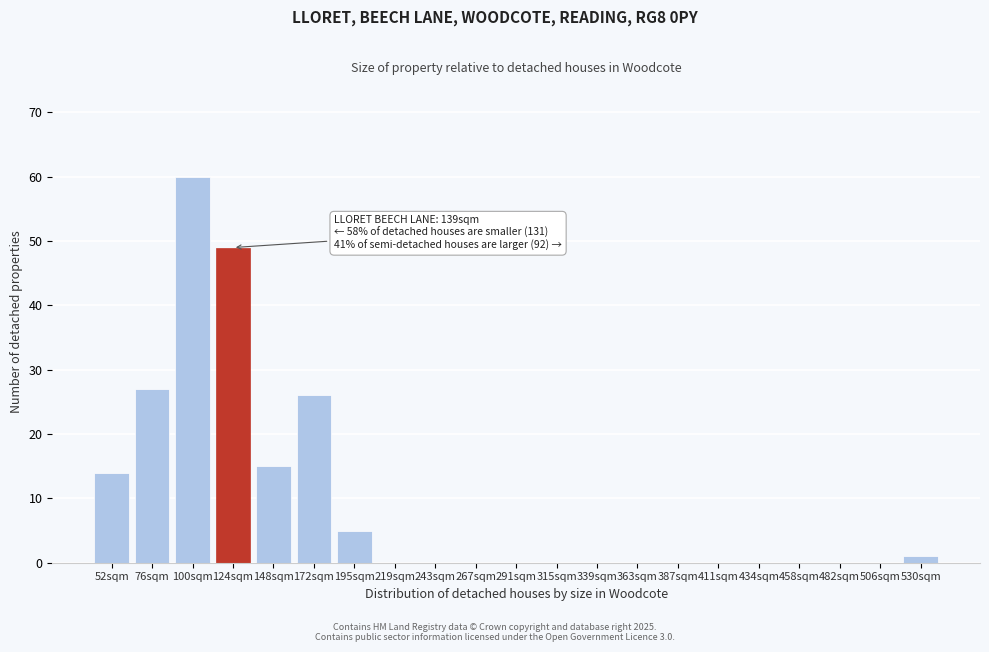

Reading left to right, transcribe all the data shown in this chart.

52sqm=14	76sqm=27	100sqm=60	124sqm=49	148sqm=15	172sqm=26	195sqm=5	219sqm=0	243sqm=0	267sqm=0	291sqm=0	315sqm=0	339sqm=0	363sqm=0	387sqm=0	411sqm=0	434sqm=0	458sqm=0	482sqm=0	506sqm=0	530sqm=1